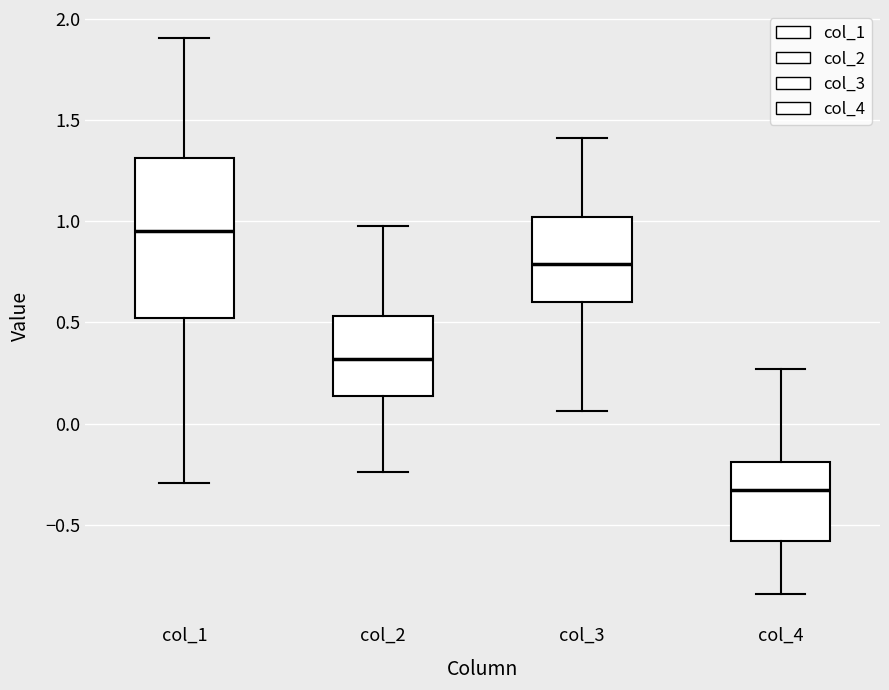

Comparing the boxes themselves (not the whiskers), which one is the tallest?

col_1